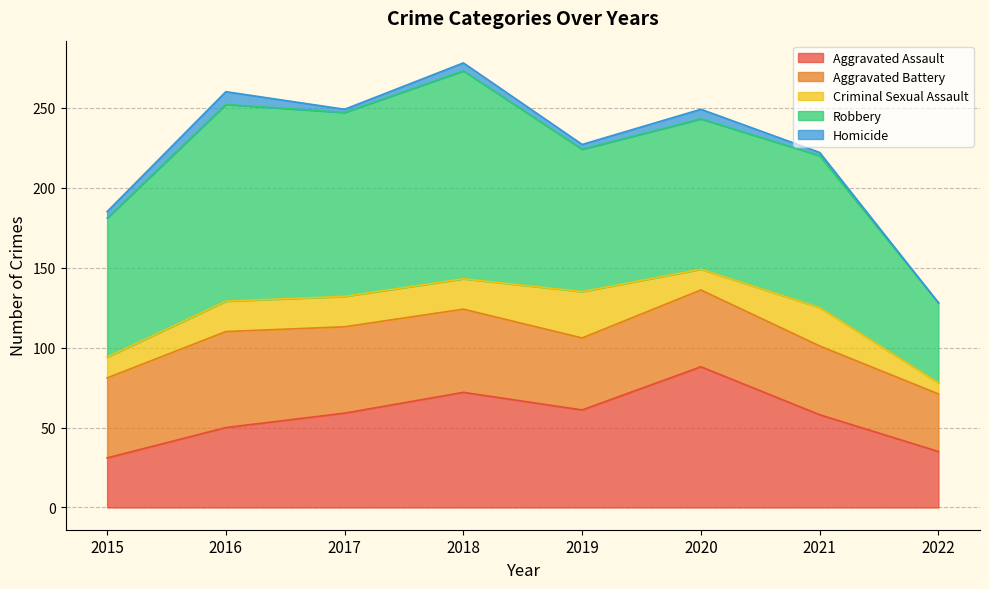

What is the minimum value for Criminal Sexual Assault?

7